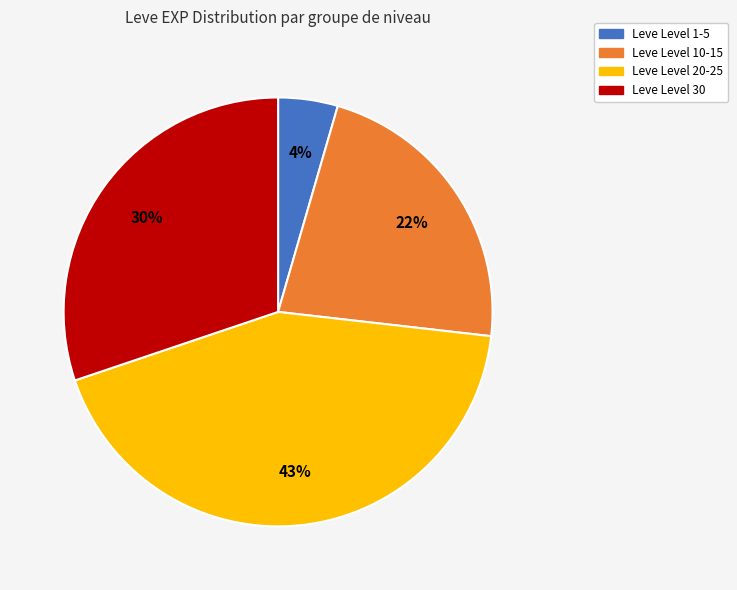

What percentage is the Leve Level 1-5 slice, to the nearest percent?

4%